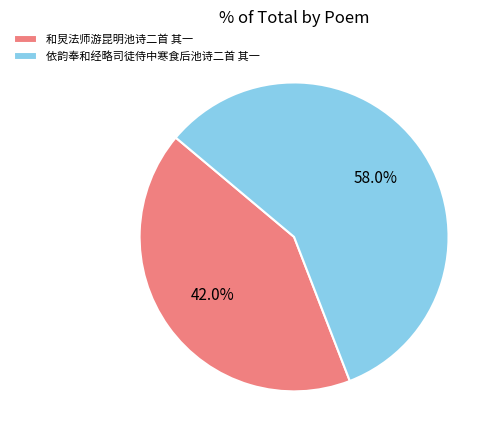

How much of the chart is everything except 和炅法师游昆明池诗二首 其一?

58.0%